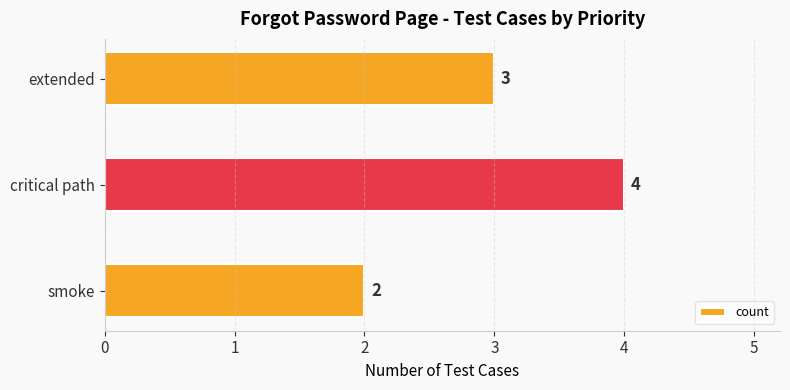

Reading bottom to top, list all the values displayed in this chart.

smoke=2	critical path=4	extended=3